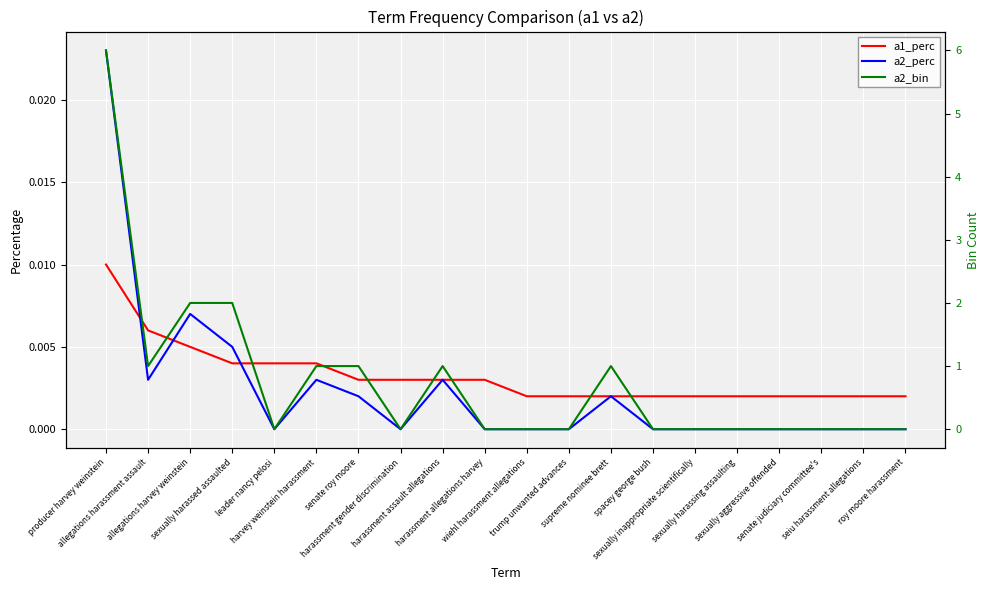

Reading right to left, what are all the values shown in this chart?

a1_perc: 0.0	0.0	0.0	0.0	0.0	0.0	0.0	0.0	0.0	0.0	0.0	0.0	0.0	0.0	0.0	0.0	0.0	0.0	0.0	0.0
a2_perc: 0.0	0.0	0.0	0.0	0.0	0.0	0.0	0.0	0.0	0.0	0.0	0.0	0.0	0.0	0.0	0.0	0.0	0.0	0.0	0.0
a2_bin: 0.0	0.0	0.0	0.0	0.0	0.0	0.0	1.0	0.0	0.0	0.0	1.0	0.0	1.0	1.0	0.0	2.0	2.0	1.0	6.0